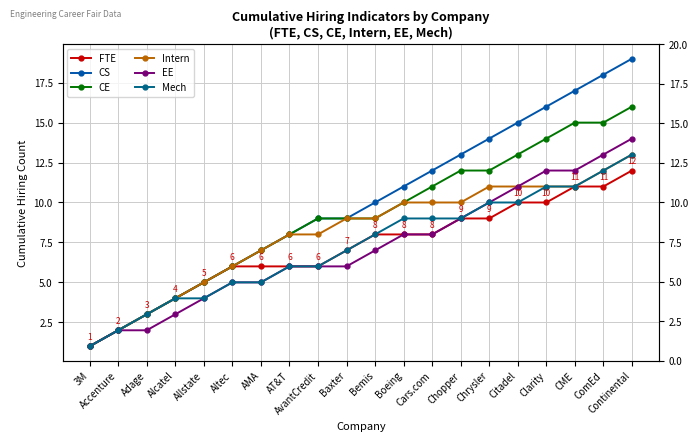

What is the value of the CS point at the 12th from the left?

11